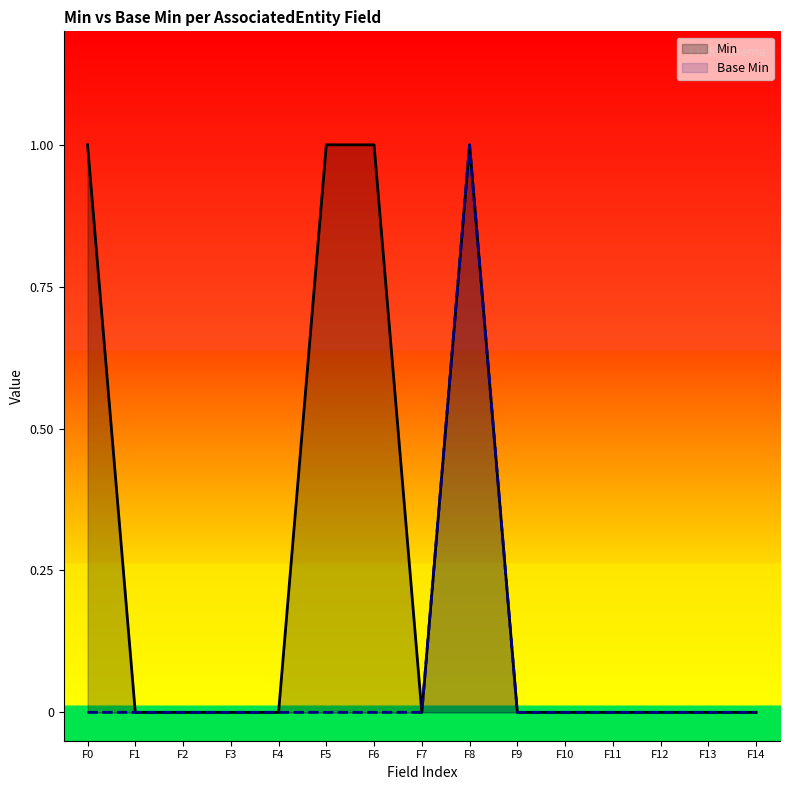

Between F8 and F12, which series saw the biggest shift?

Min